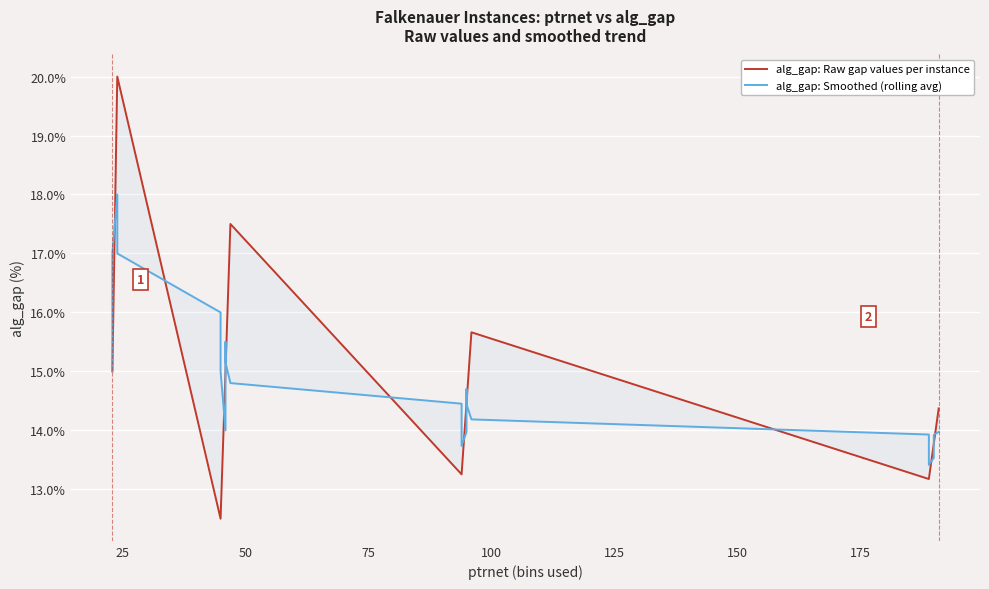

What is the value of the alg_gap: Smoothed (rolling avg) point at the 6th from the left?

15.0